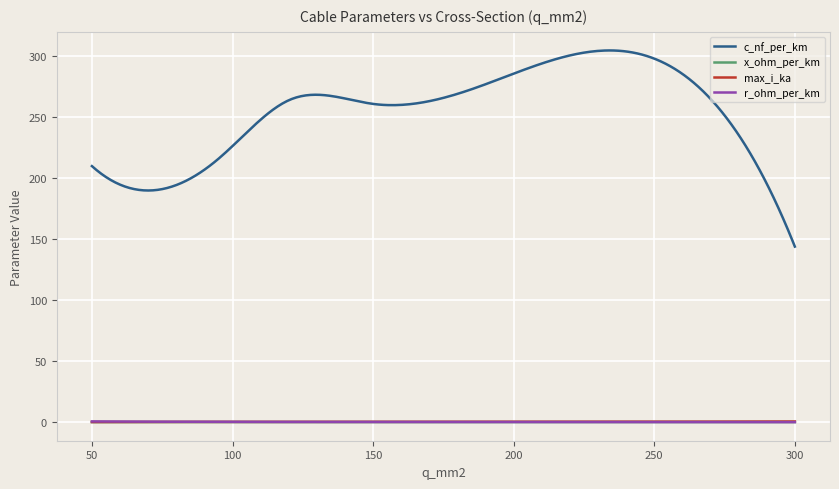

What is the average value of the c_nf_per_km series?

253.3